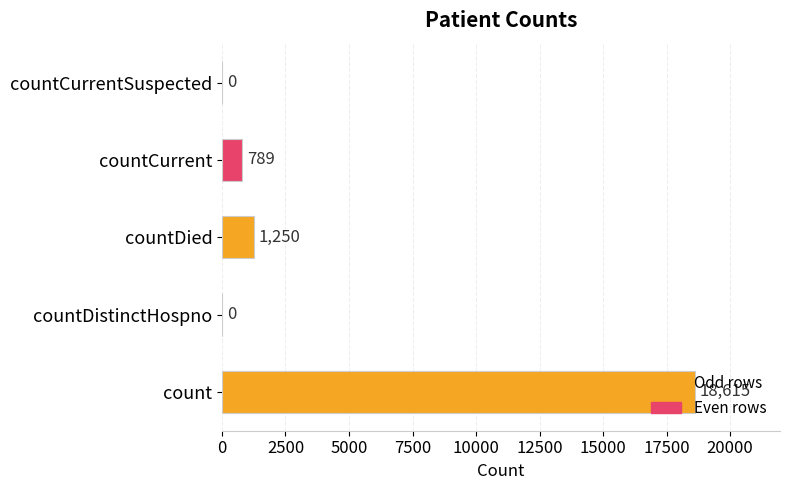

Which label corresponds to the largest value in the chart?

count